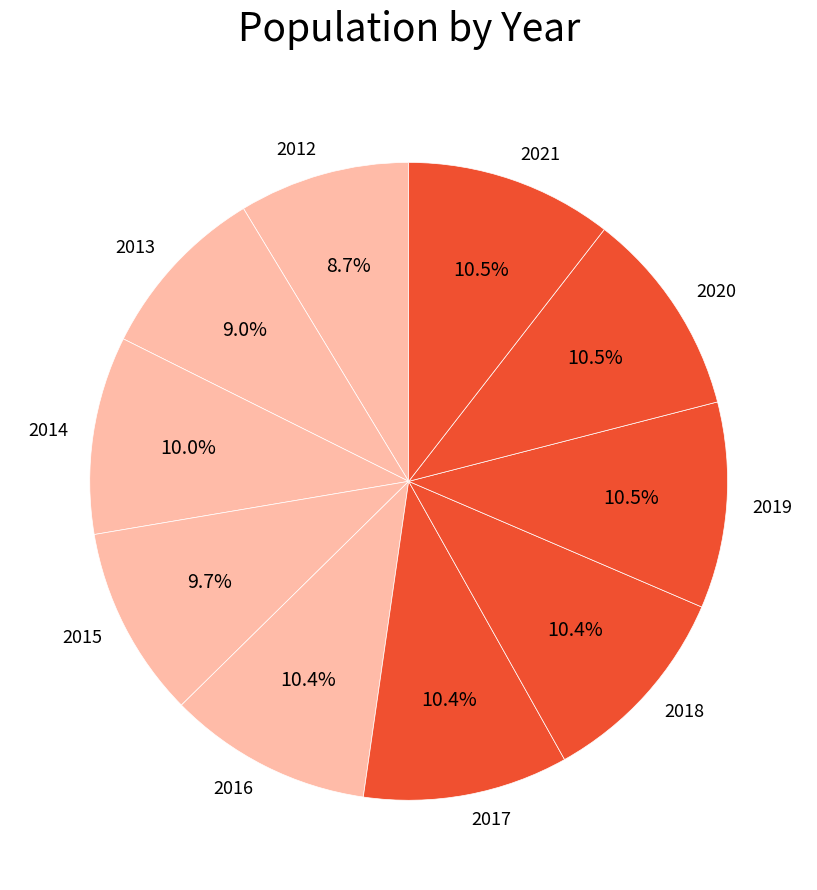

True or false: 2015 accounts for 1% of the total.

False